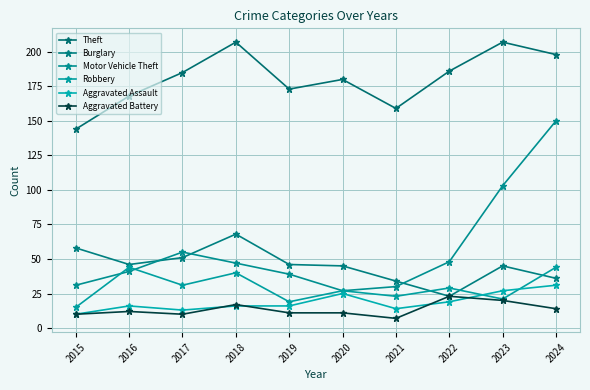

Which series has the widest spread of values?

Motor Vehicle Theft